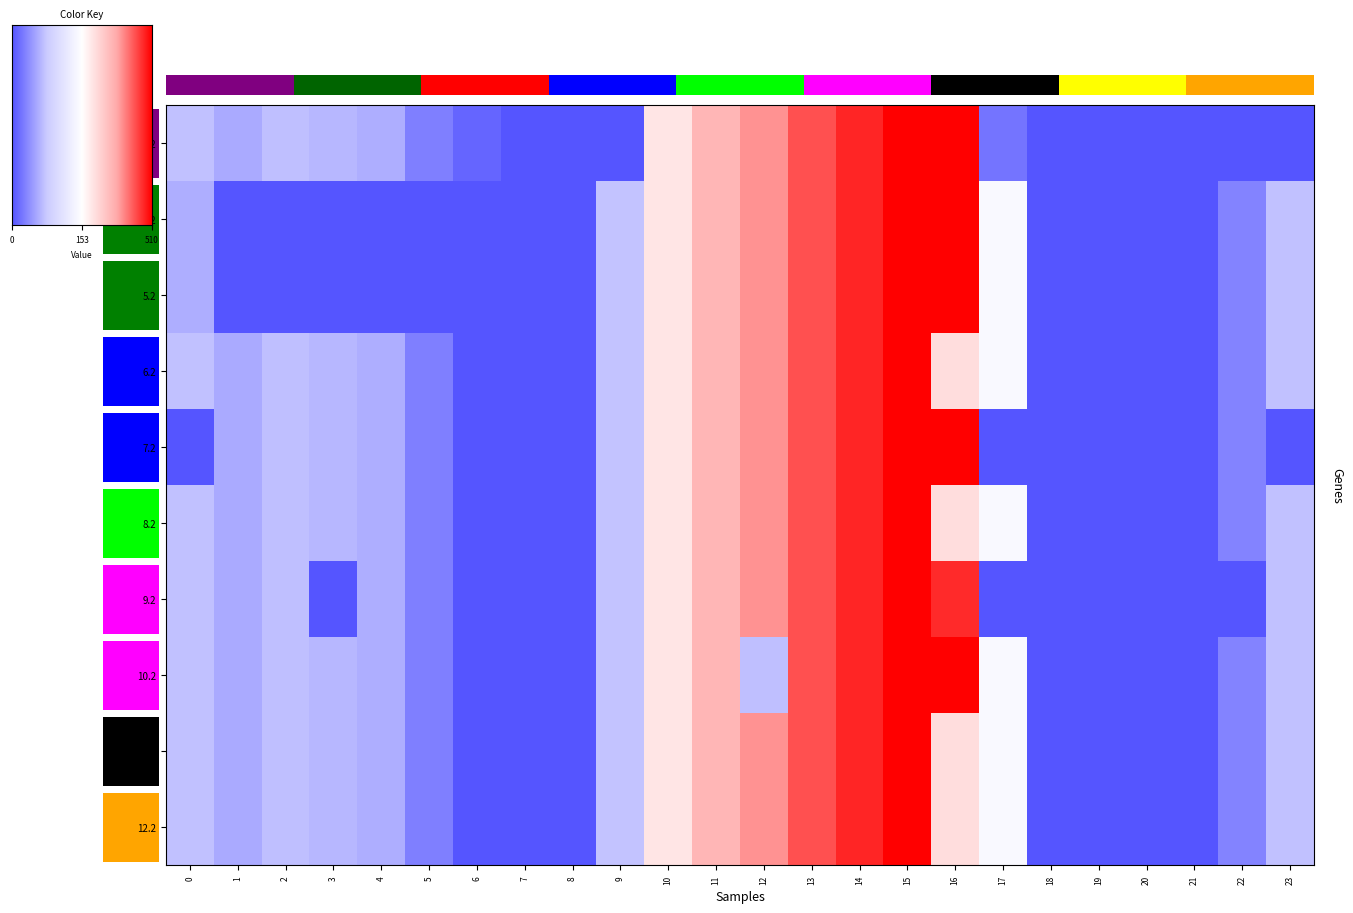

How many values in 3.2 are above zero?

15